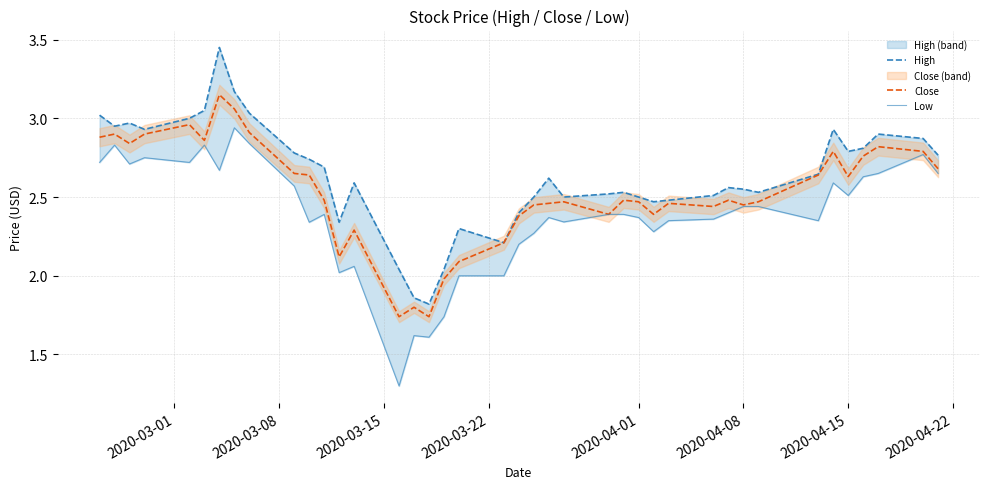

How many values in the High series are below 2?

2